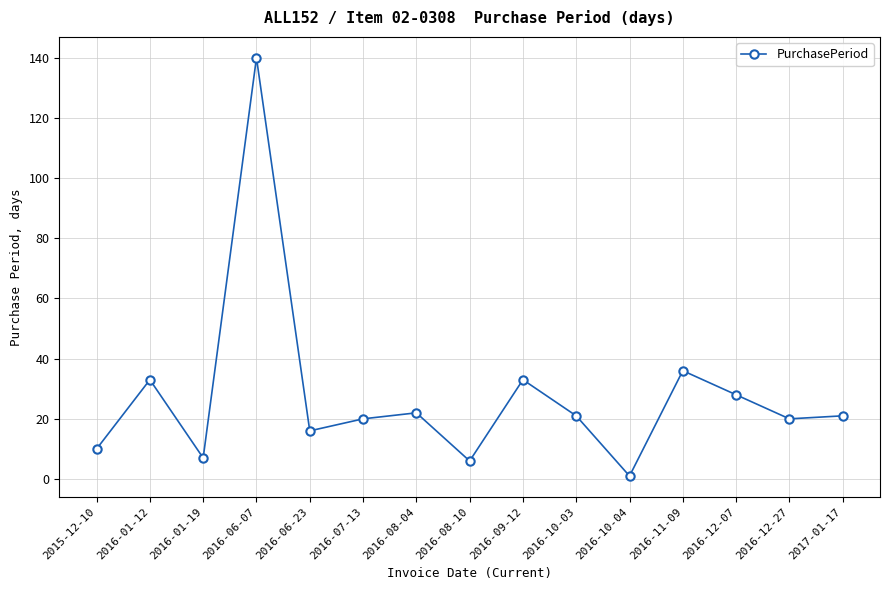

What is the label of the 13th point from the right?

2016-01-19